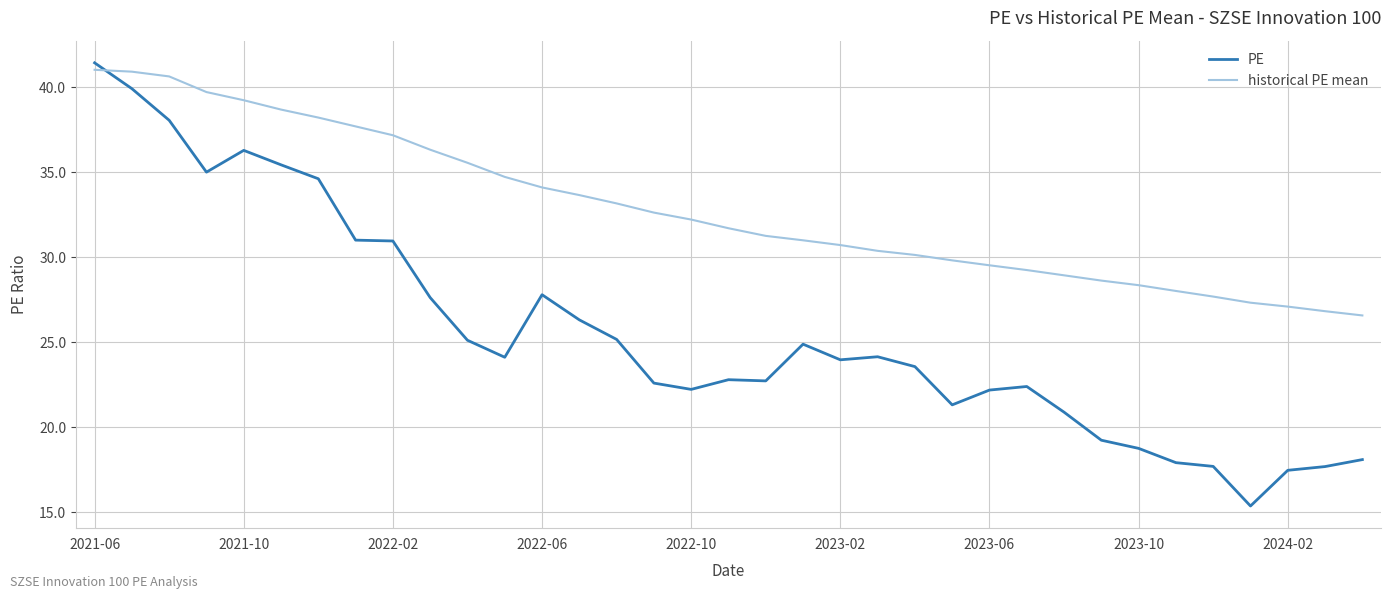

True or false: PE has more than 2 points higher than both neighbors.

True